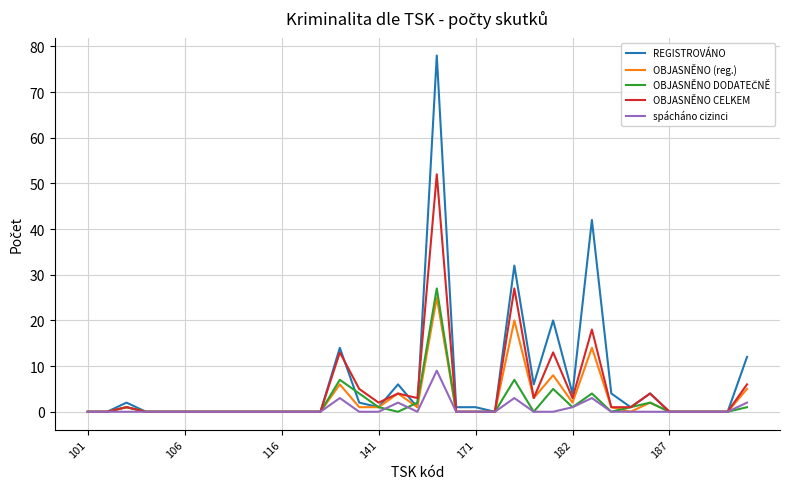

Which series has the largest range (max minus min)?

REGISTROVÁNO